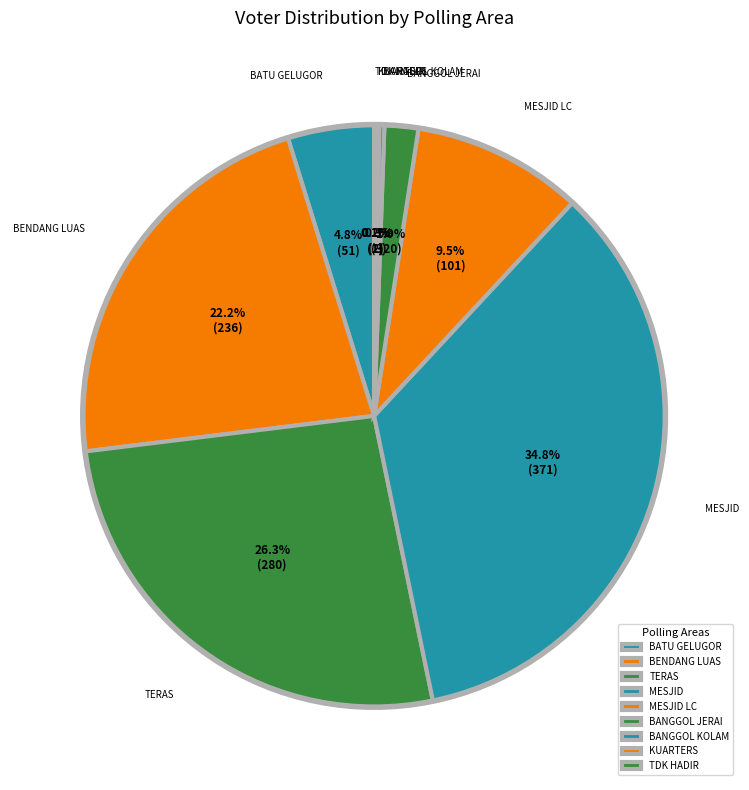

Approximately how many times larger is the value at BANGGOL JERAI compared to BANGGOL KOLAM?

6.7